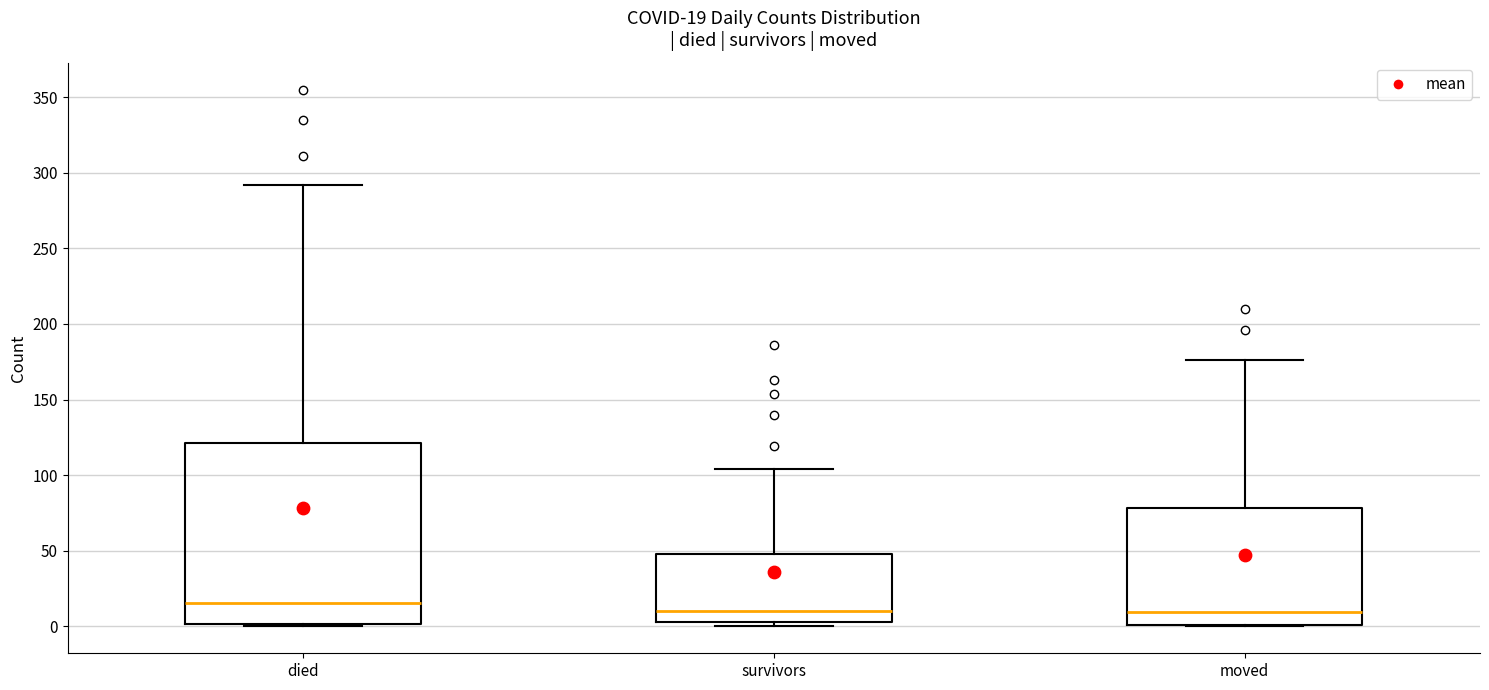

Comparing the boxes themselves (not the whiskers), which one is the tallest?

died